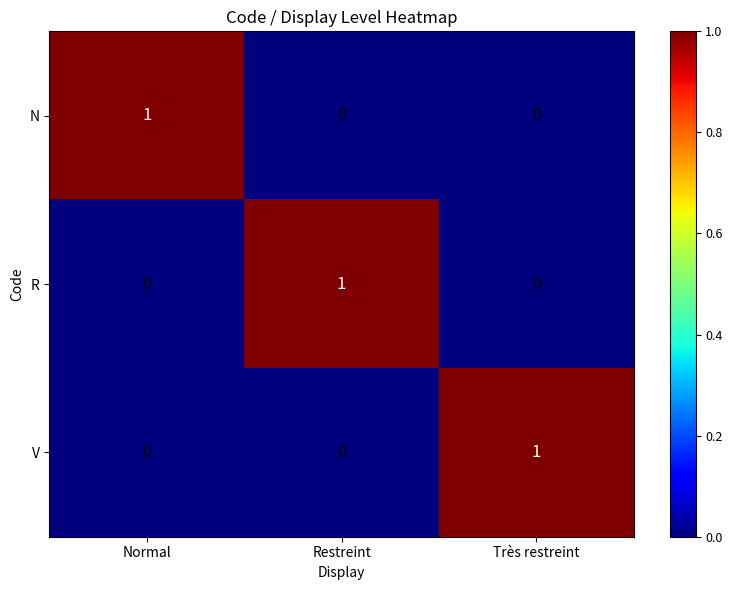

Reading left to right, what are all the values shown in this chart?

N: Normal=1	Restreint=0	Très restreint=0
R: Normal=0	Restreint=1	Très restreint=0
V: Normal=0	Restreint=0	Très restreint=1